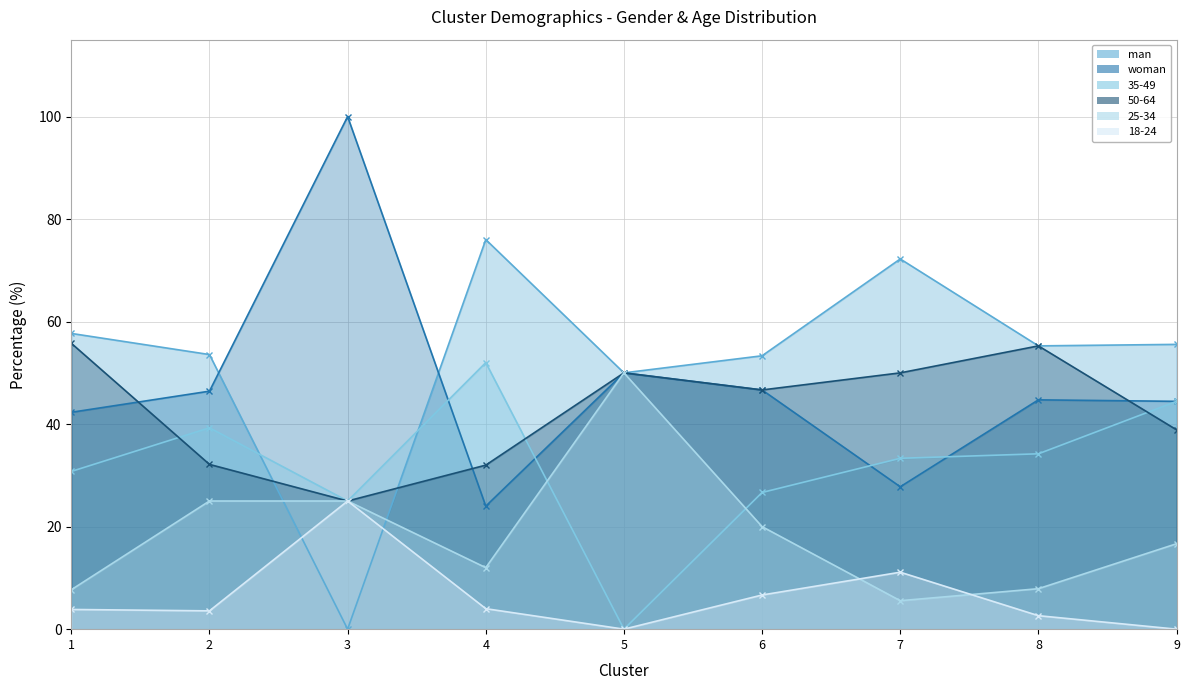

What is the total value across all series at 3?

200.0